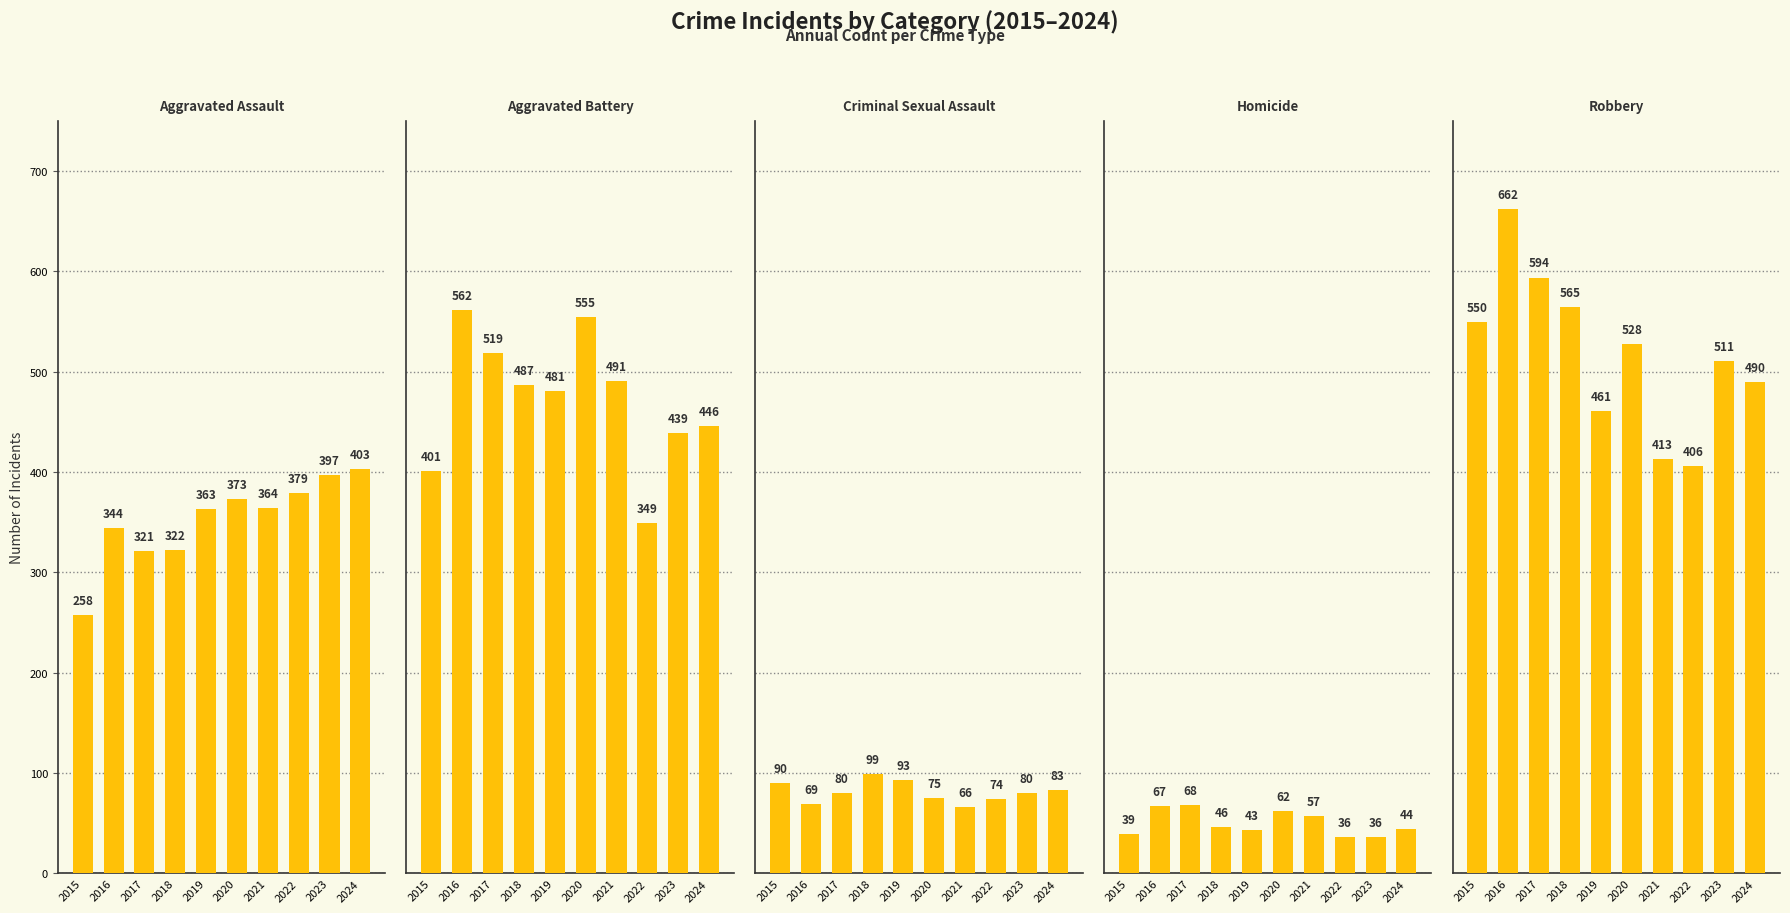

What is the difference between the maximum and minimum values in the Aggravated Assault series?

145